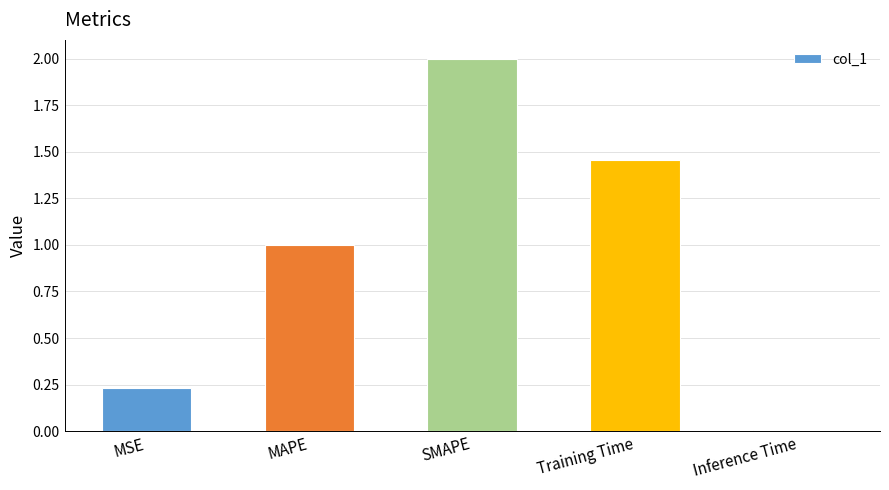

What is the change in value from Training Time to Inference Time?

-1.4